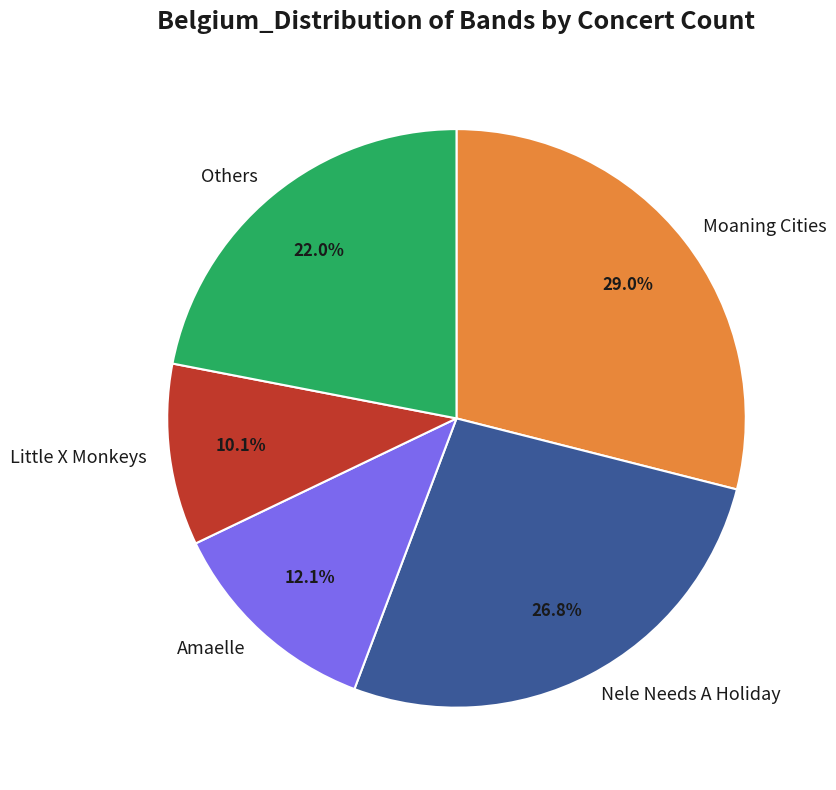

What is the ratio of the value at Others to the value at Moaning Cities?

0.8